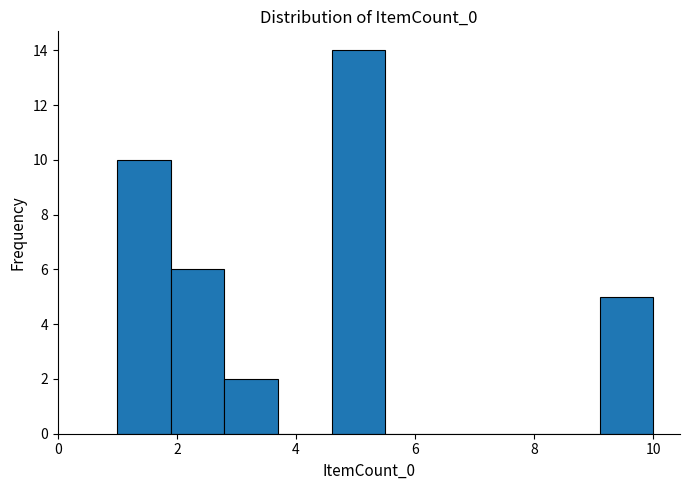

Which range on the x-axis has the tallest bar?

4.6 to 5.5